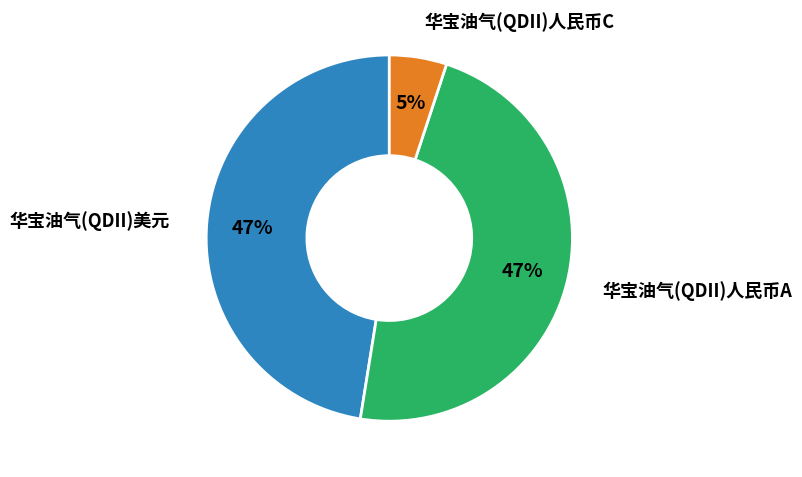

To the nearest percent, what is the difference between the largest and smallest slice percentages?

42%